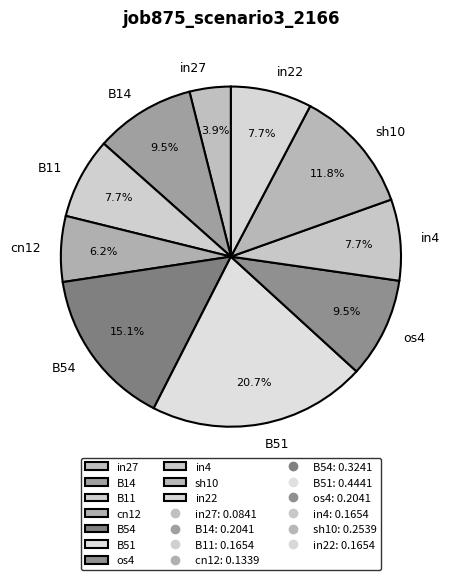

Is there a majority slice in this chart?

No